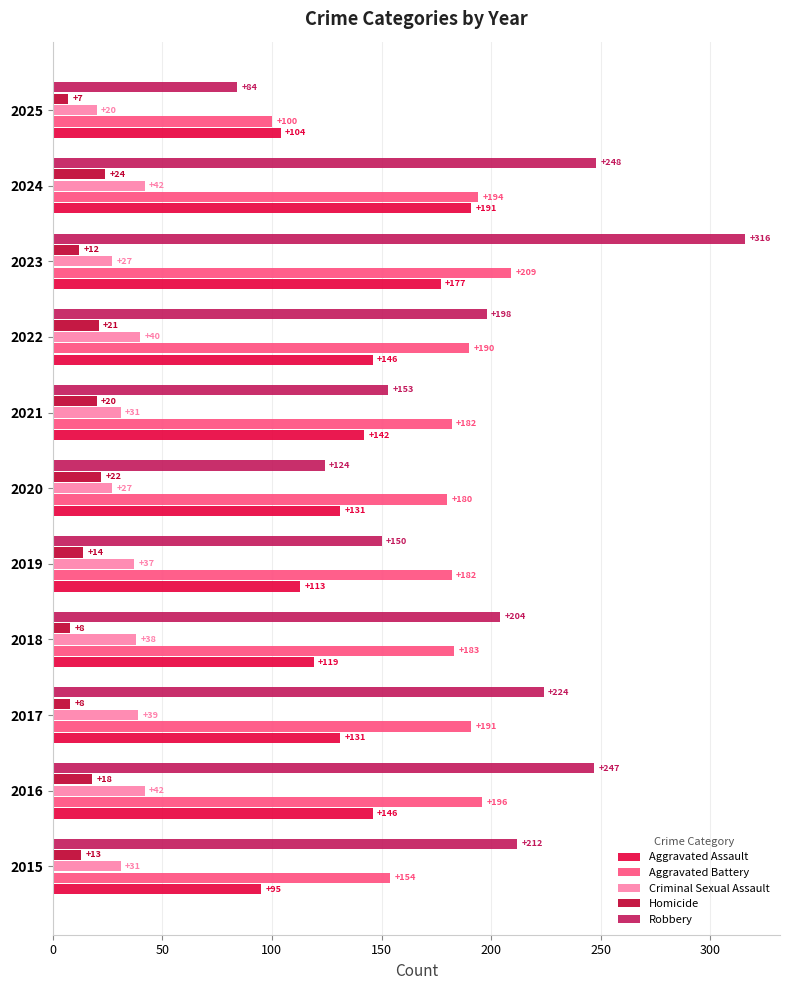

Is the value of Aggravated Battery at 2020 greater than the value of Criminal Sexual Assault at 2021?

Yes